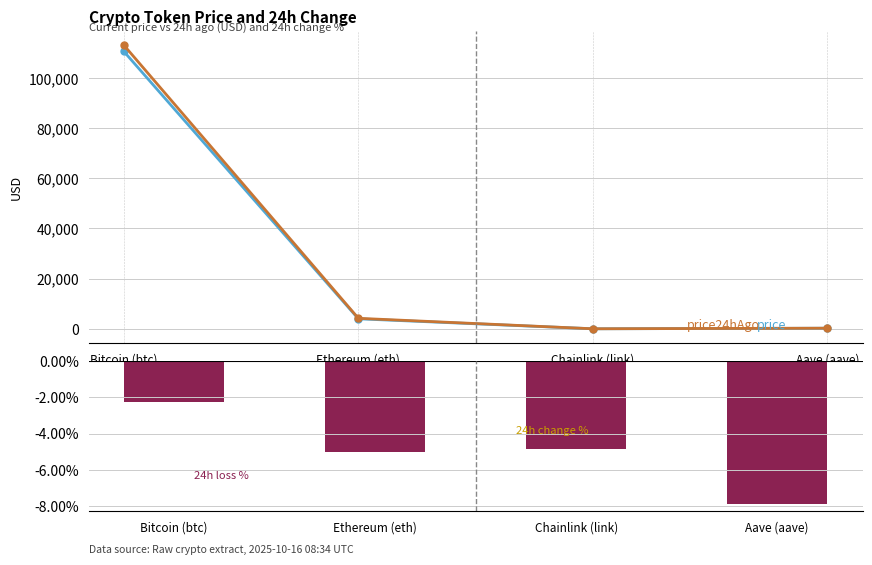

True or false: price24hAgo has a value of 4197.5 at Ethereum (eth).

True